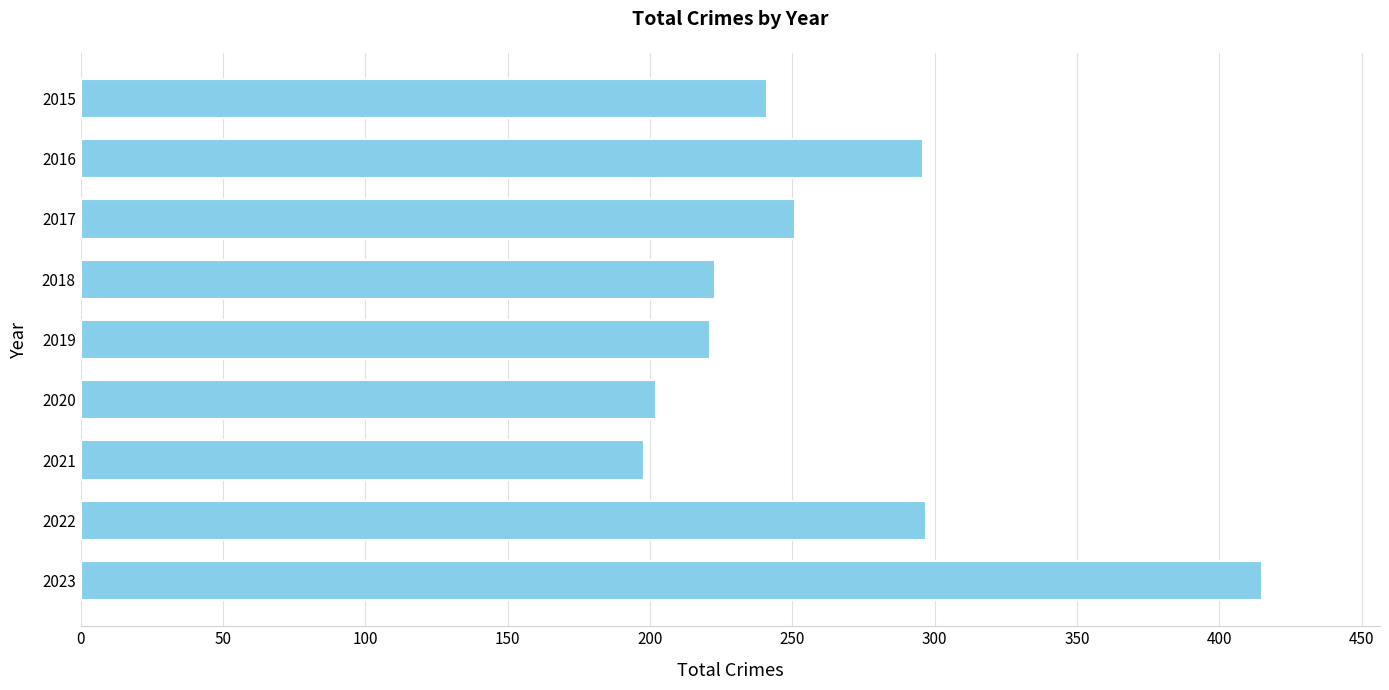

What is the difference between the second highest and second lowest values?

95